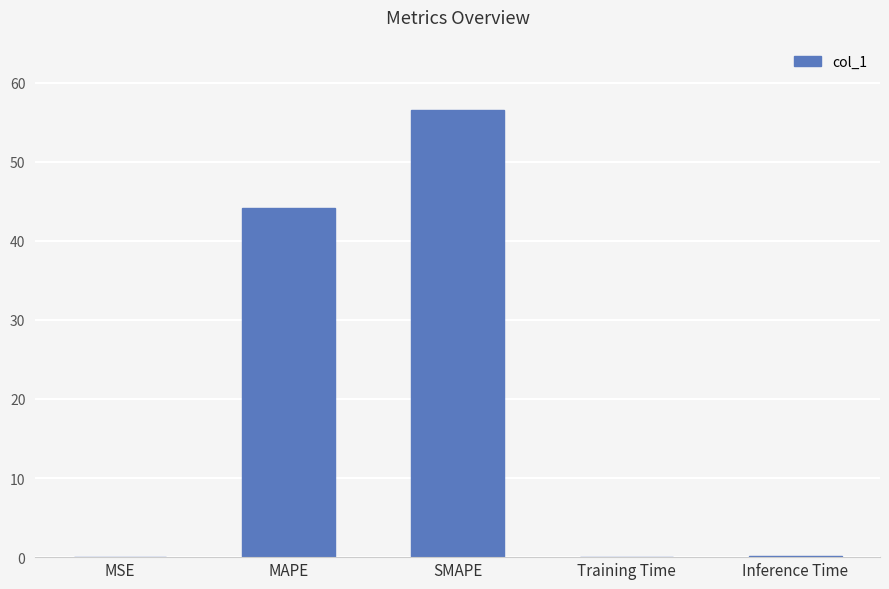

What is the sum of the values at SMAPE and MAPE?

100.7